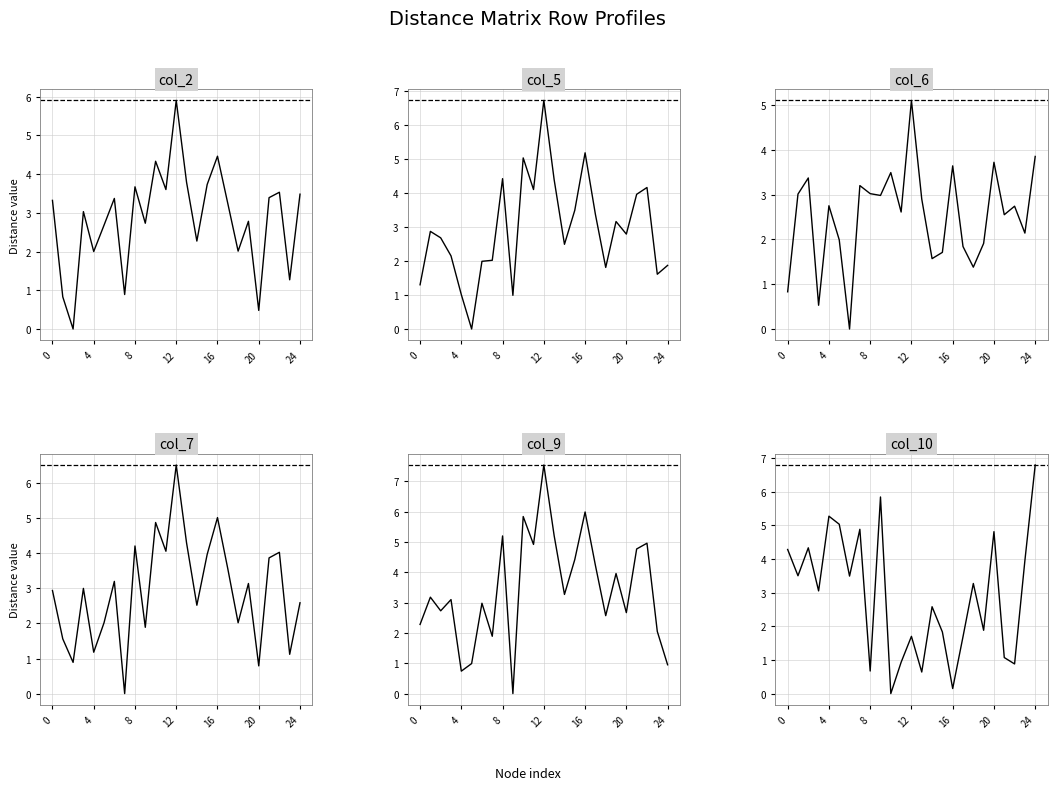

Which series has the largest total across all categories?

col_9